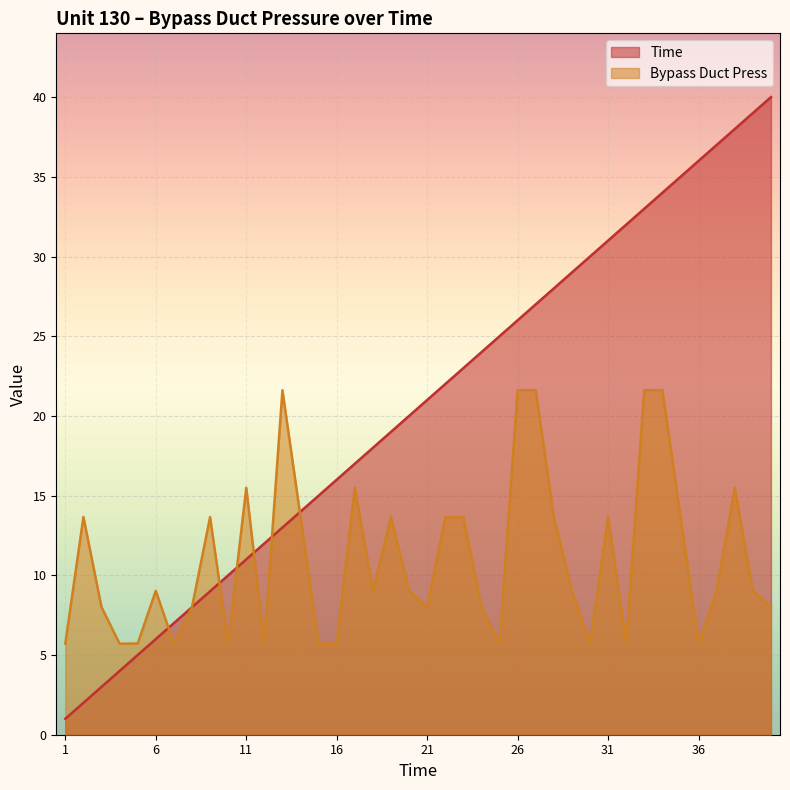

What value does the Time series have at 16?

16.0